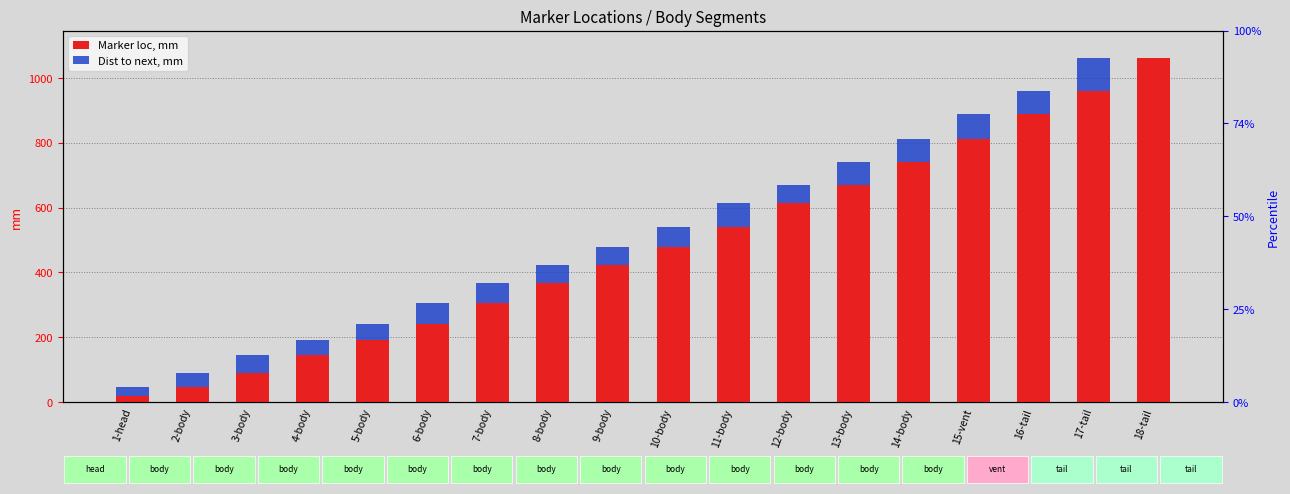

What is the label of the 11th bar from the left?

11-body